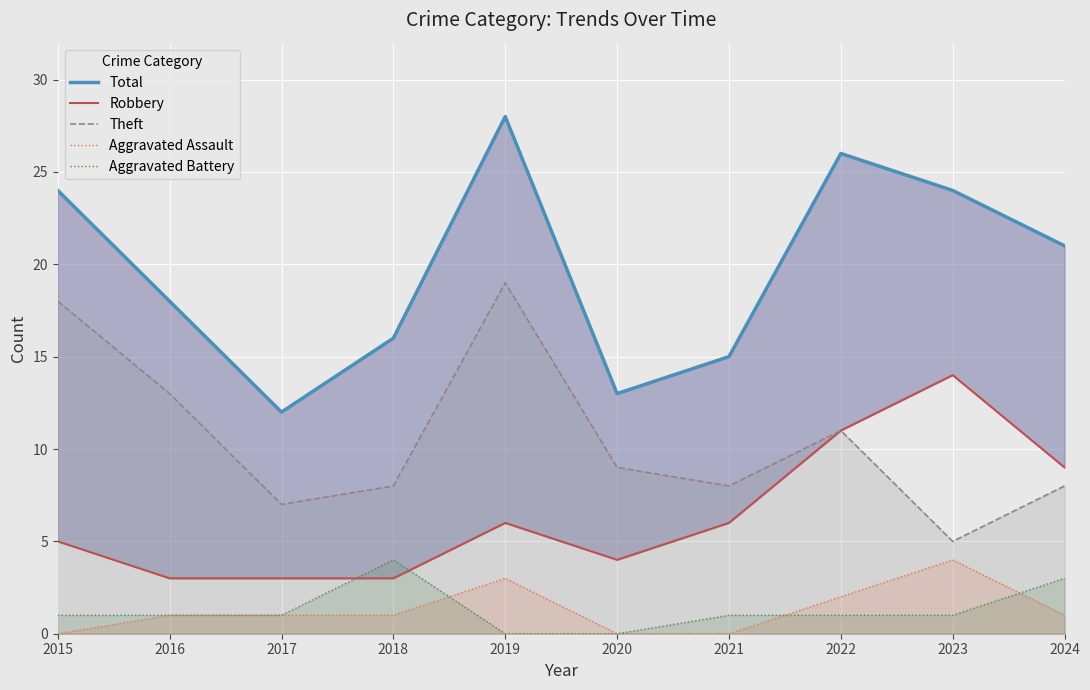

Rank the series by their maximum value, from lowest to highest.

Aggravated Assault, Aggravated Battery, Robbery, Theft, Total